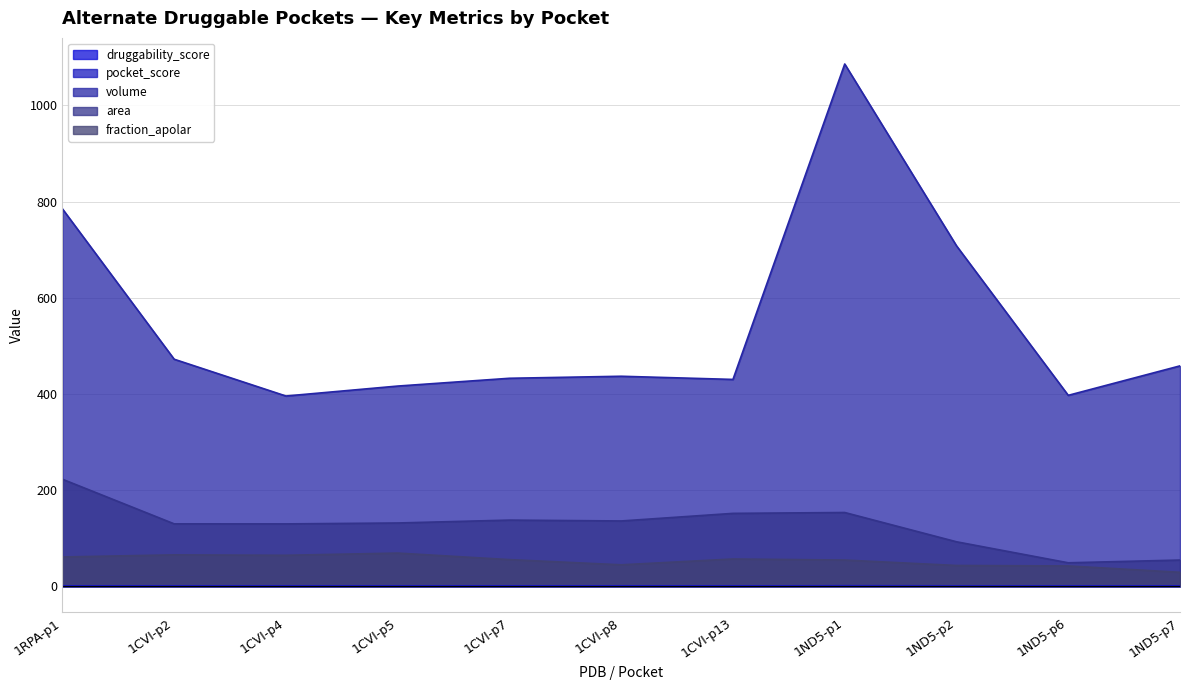

Where do pocket_score and druggability_score first cross each other?

1ND5-p1 and 1ND5-p2